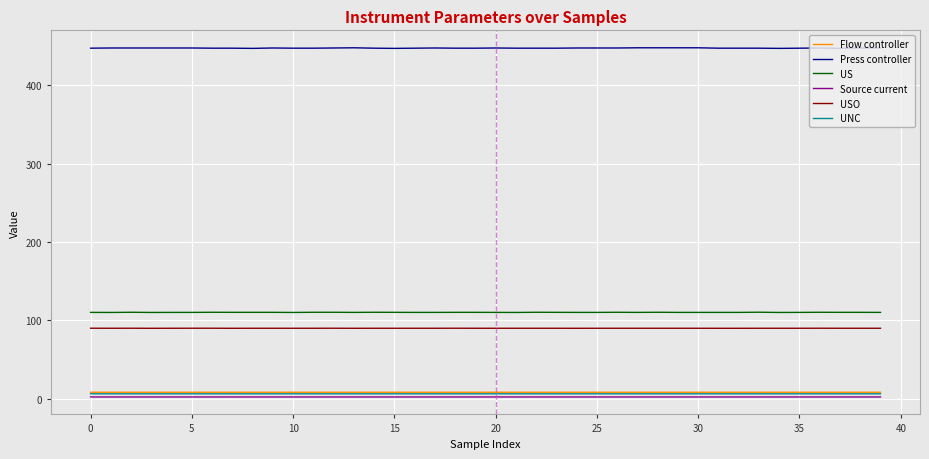

Which series has the widest spread of values?

Press controller